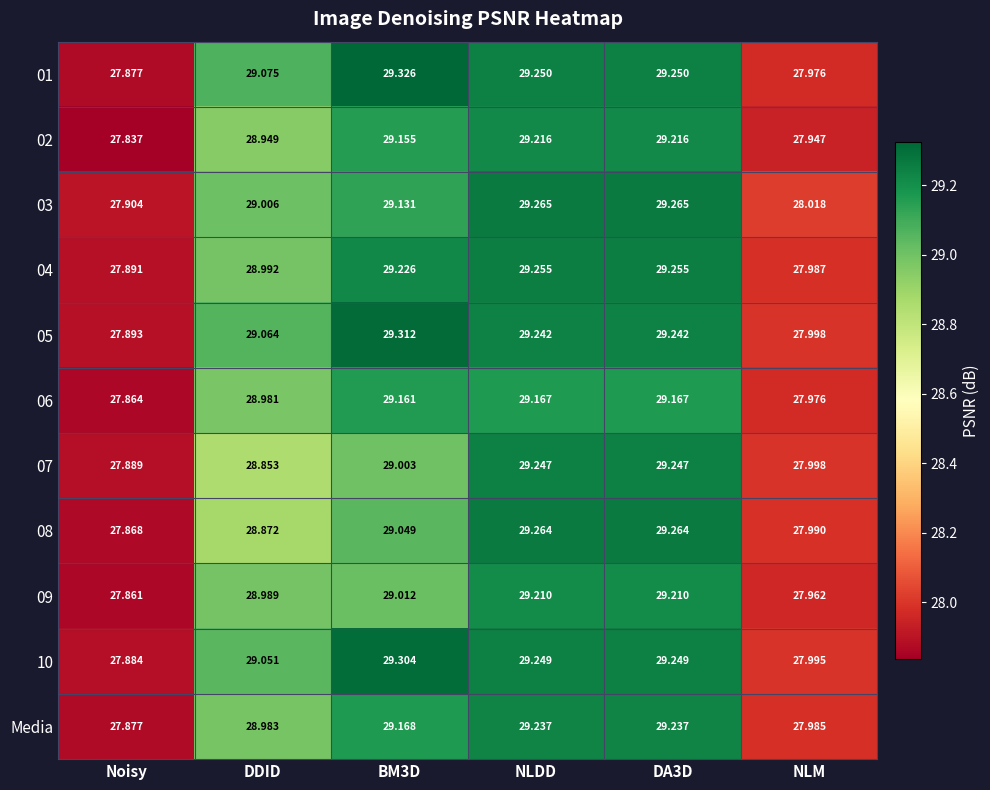

Where is 07 nearest to the value 28?

NLM